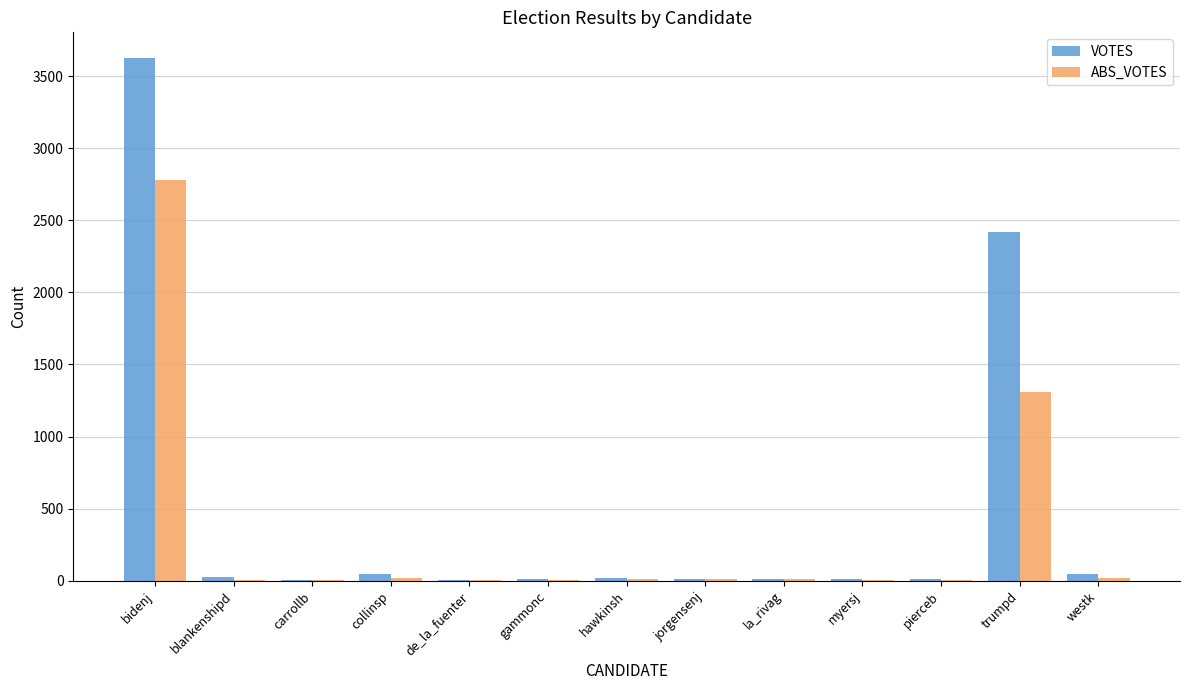

How many categories are shown in the chart?

13